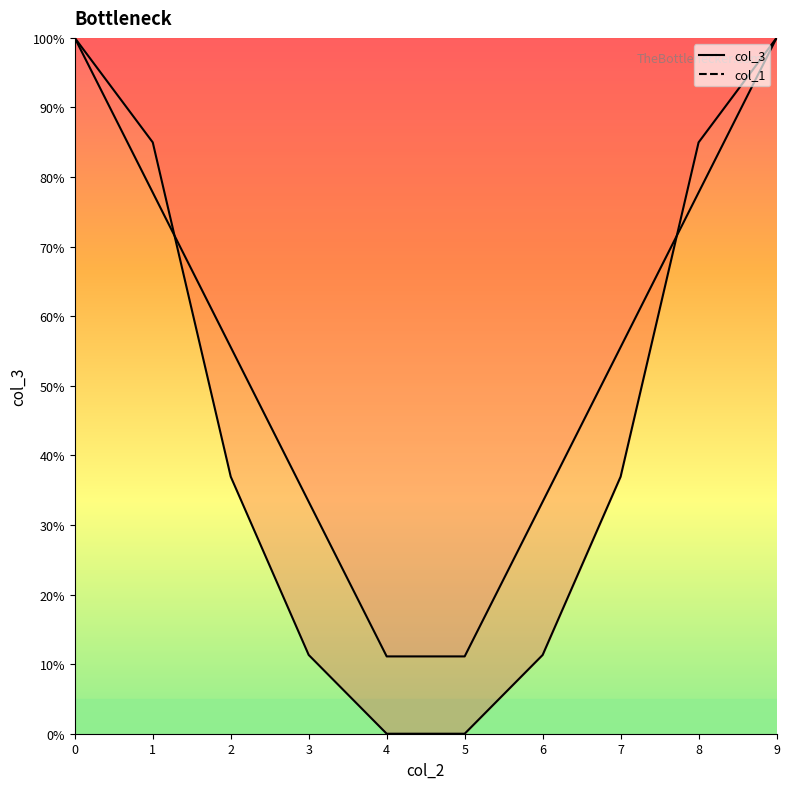

What is the value of the col_1 line point at the 9th from the left?

77.8